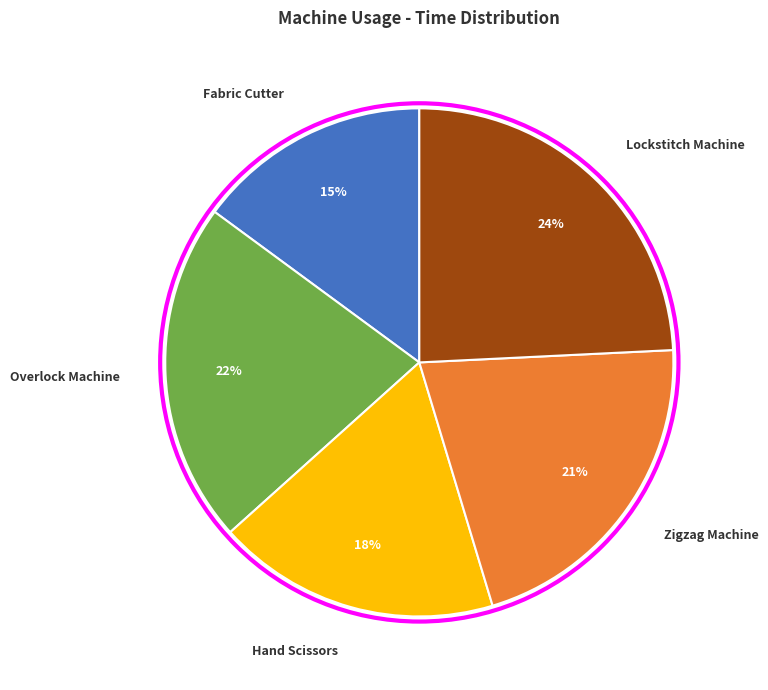

Approximately how many times larger is the value at Zigzag Machine compared to Hand Scissors?

1.2